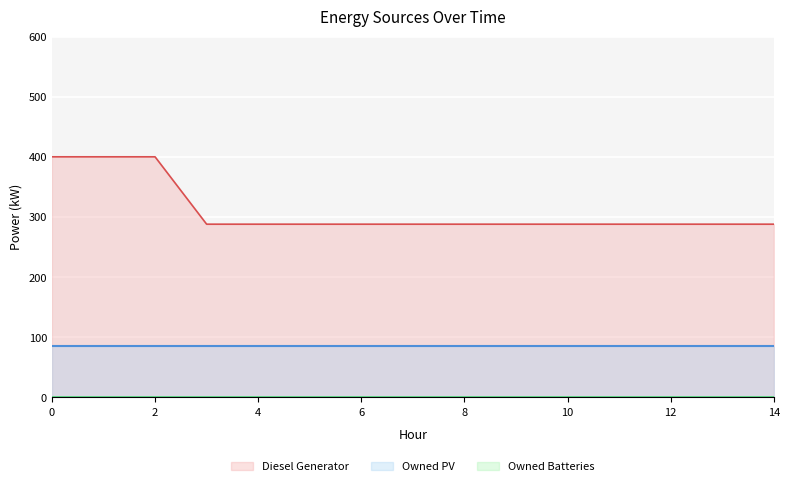

List the series in order of their overall mean, lowest first.

Owned Batteries, Owned PV, Diesel Generator